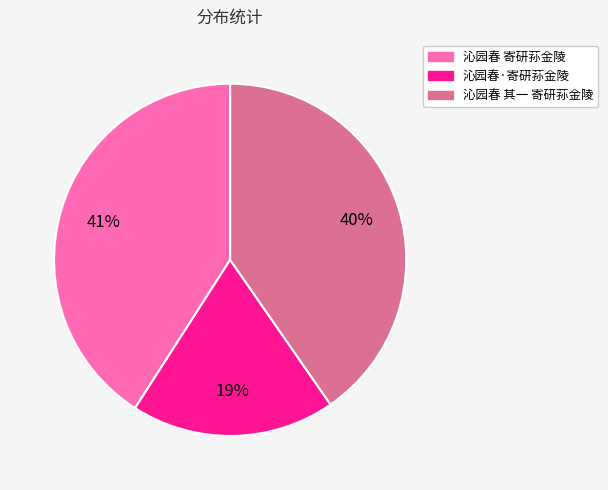

Combined, do 沁园春 寄研荪金陵 and 沁园春 其一 寄研荪金陵 account for over 50%?

Yes